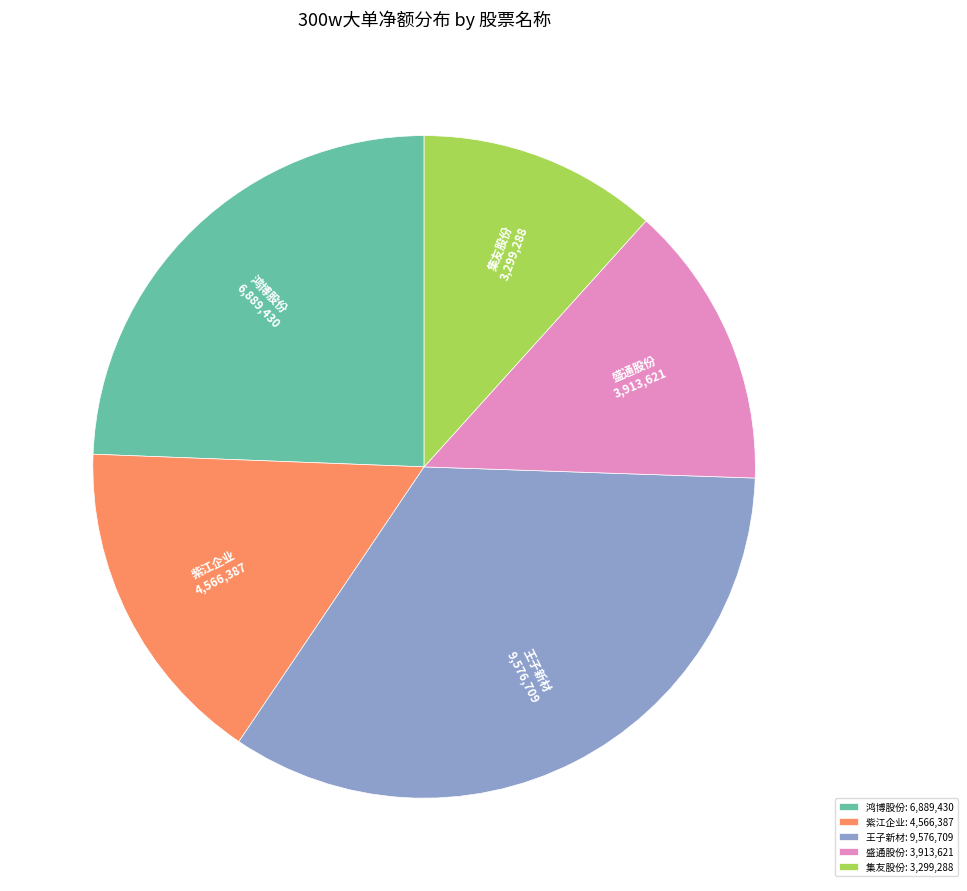

Is there a majority slice in this chart?

No